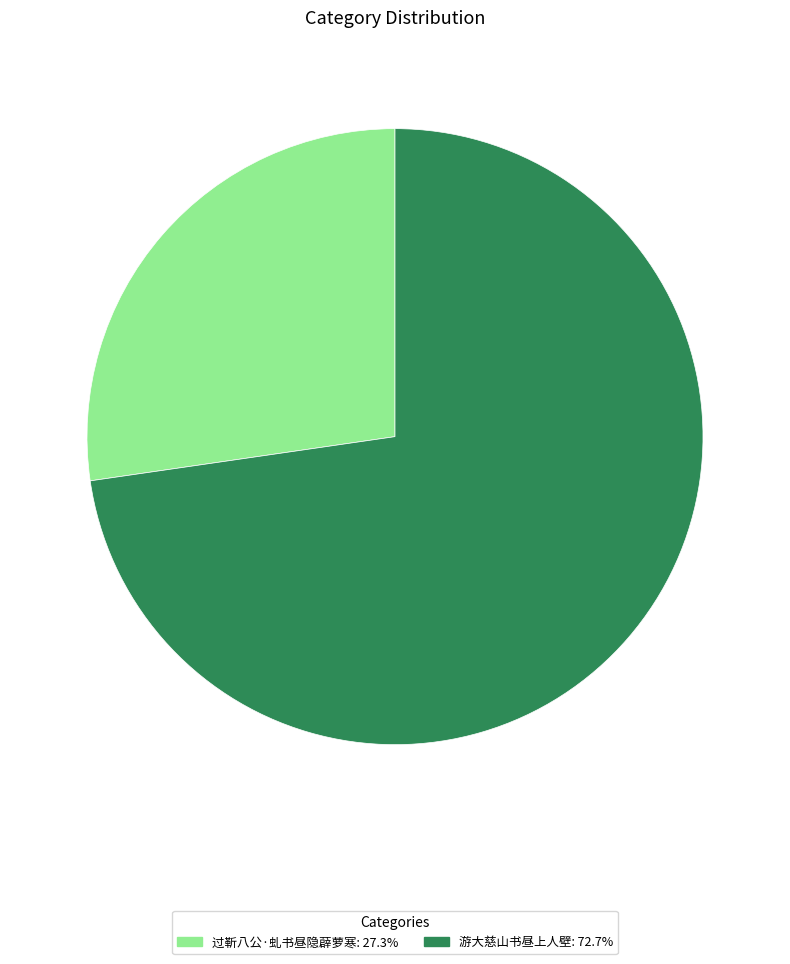

The 游大慈山书昼上人壁 slice represents 83% of the pie. True or false?

False